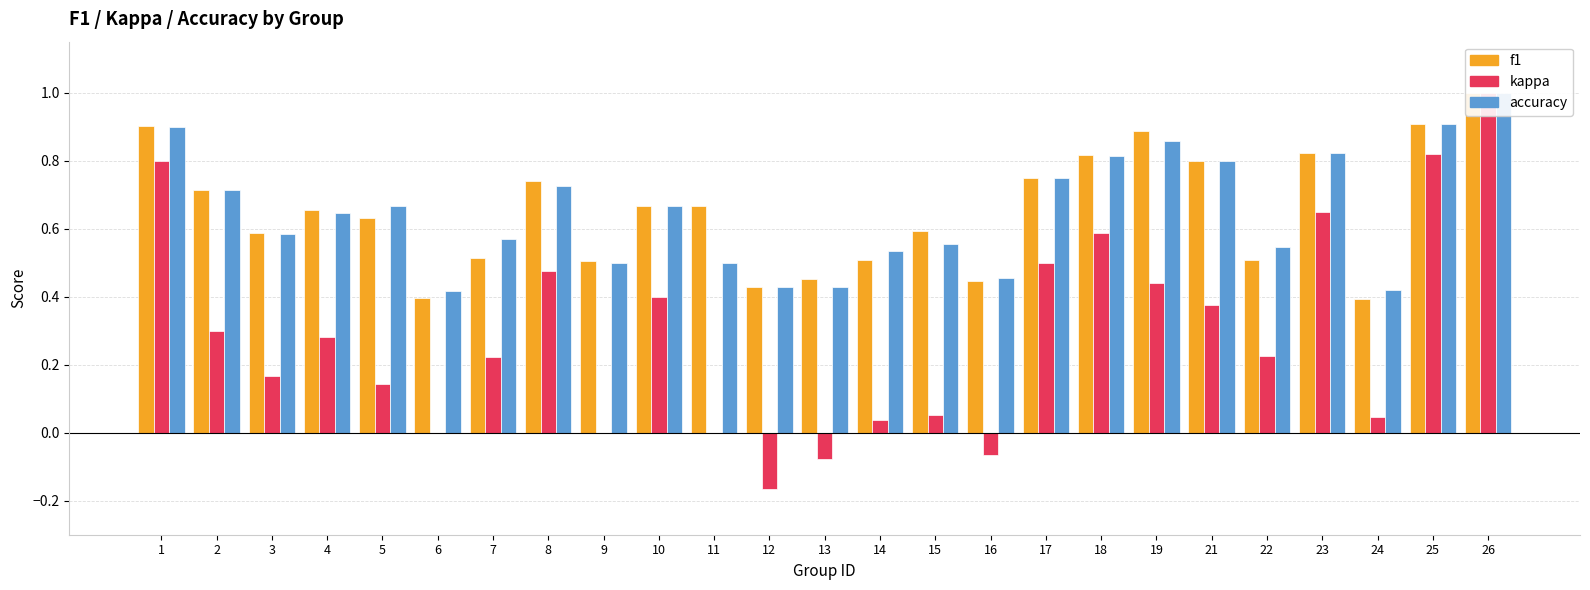

At which category is the sum across all series the highest?

26